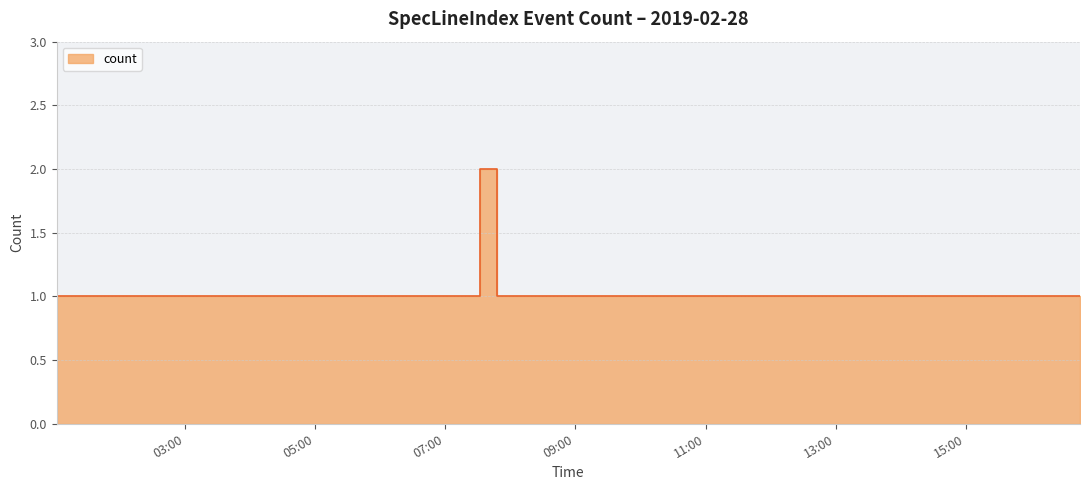

True or false: the data shows 2 at 2019-02-28 04:04.

False